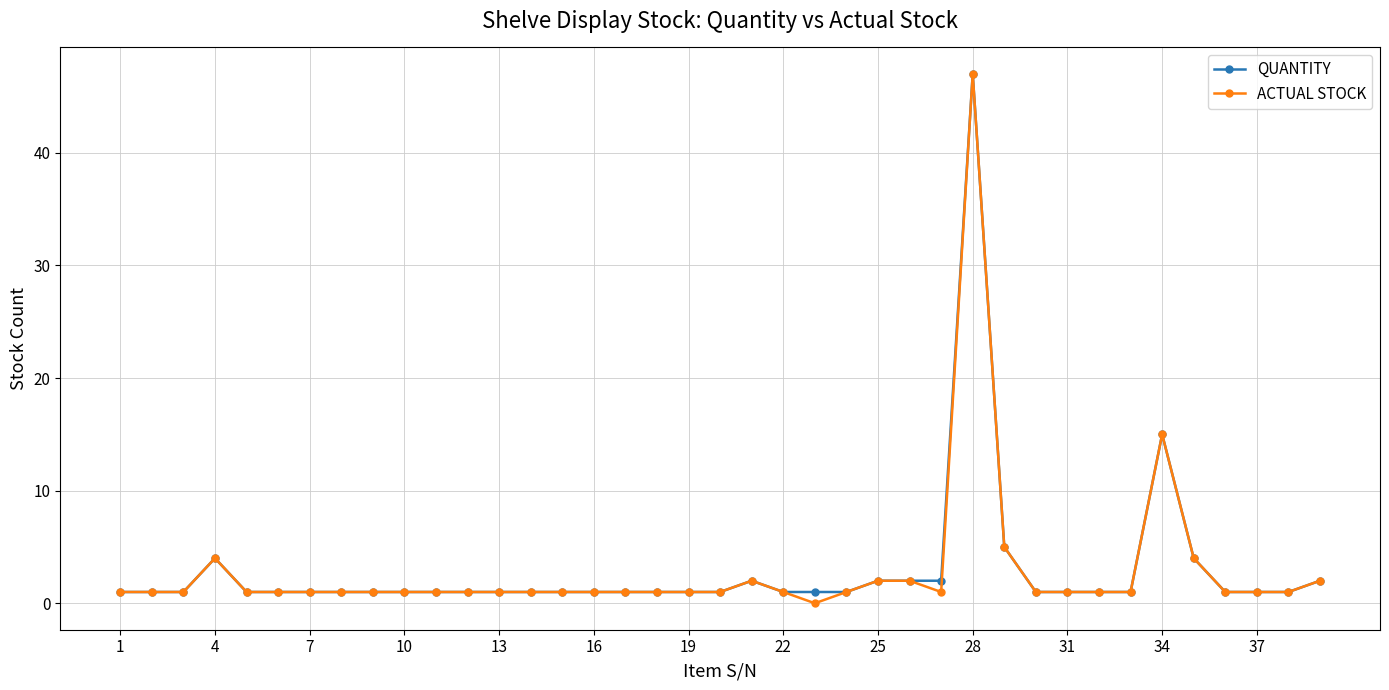

What is the sum of all QUANTITY values?

114